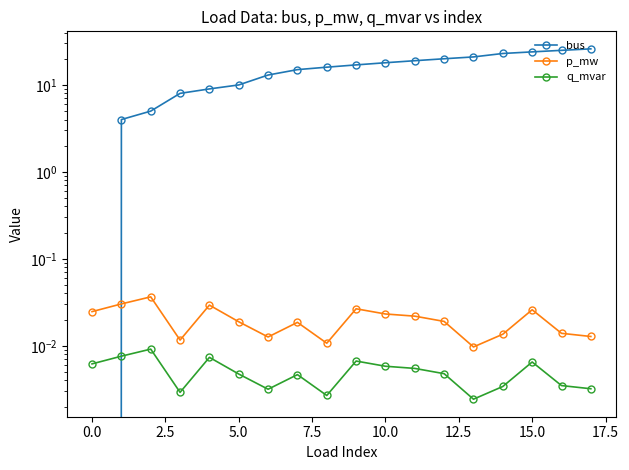

What is the label of the 6th point from the left?

5.0